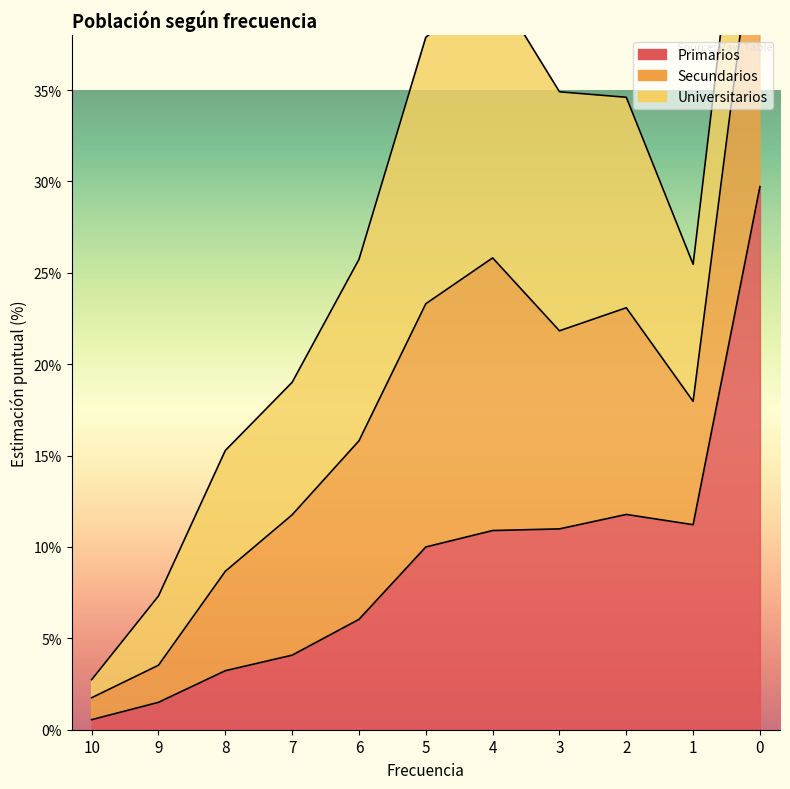

The Universitarios series shows 15.0 at 4. True or false?

True